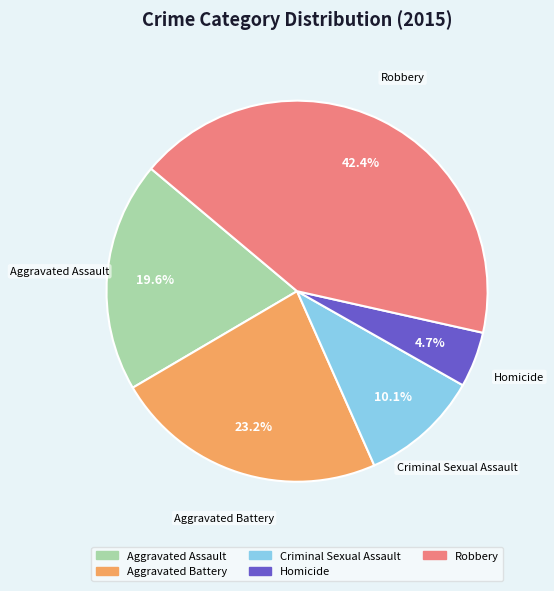

What percentage do Criminal Sexual Assault and Aggravated Battery together represent?

33.3%